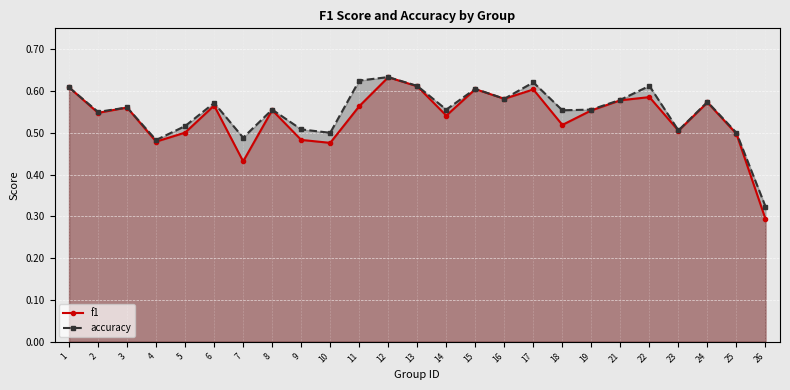

What is the maximum value for accuracy?

0.6